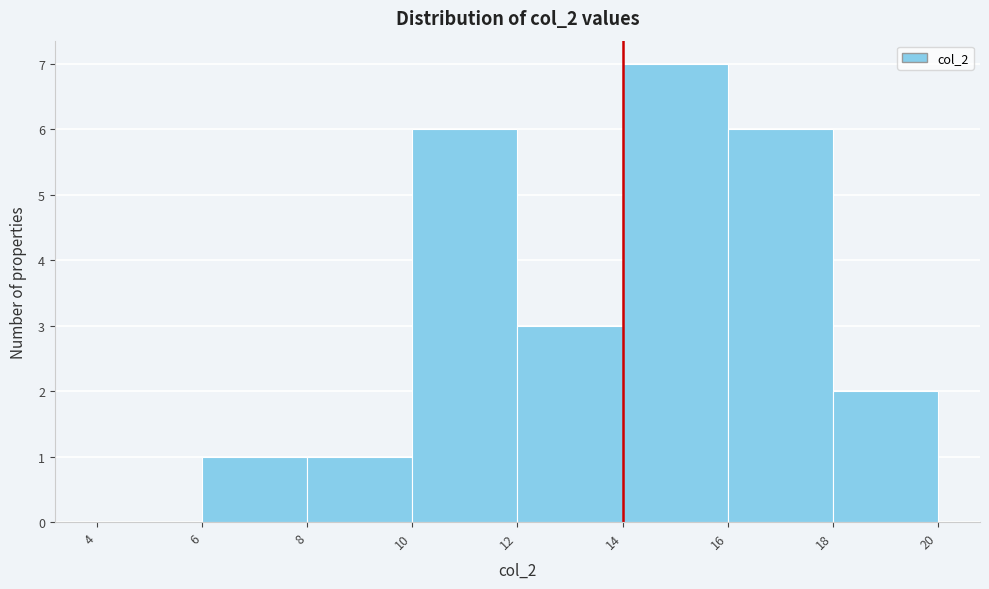

Reading left to right, transcribe this chart: for each bar, give the range it covers on the x-axis and its height. The values are not printed on the chart, so give them approximately, as read against the axis.

4 to 6: 0
6 to 8: 1
8 to 10: 1
10 to 12: 6
12 to 14: 3
14 to 16: 7
16 to 18: 6
18 to 20: 2